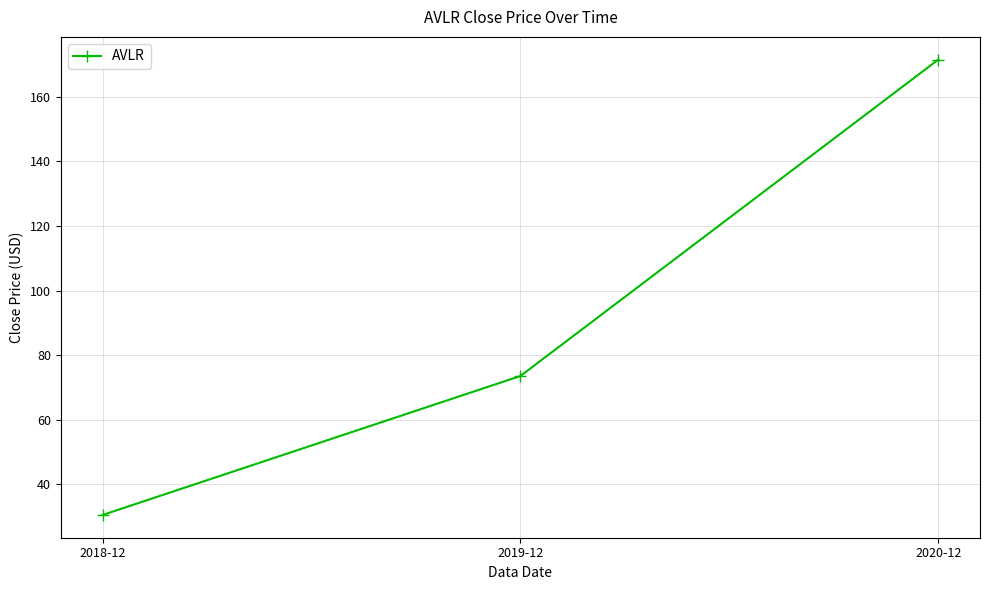

Where is the data nearest to the value 101?

2019-12